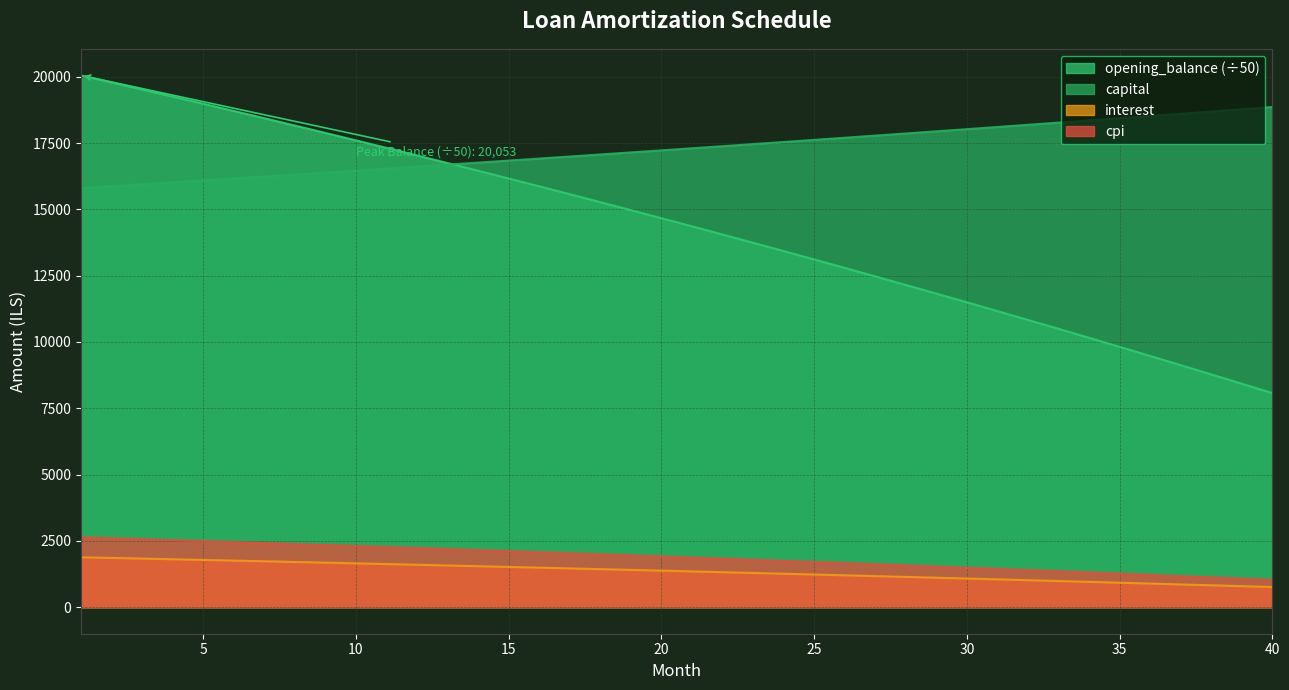

True or false: capital has a value of 22540.0 at 11.

False